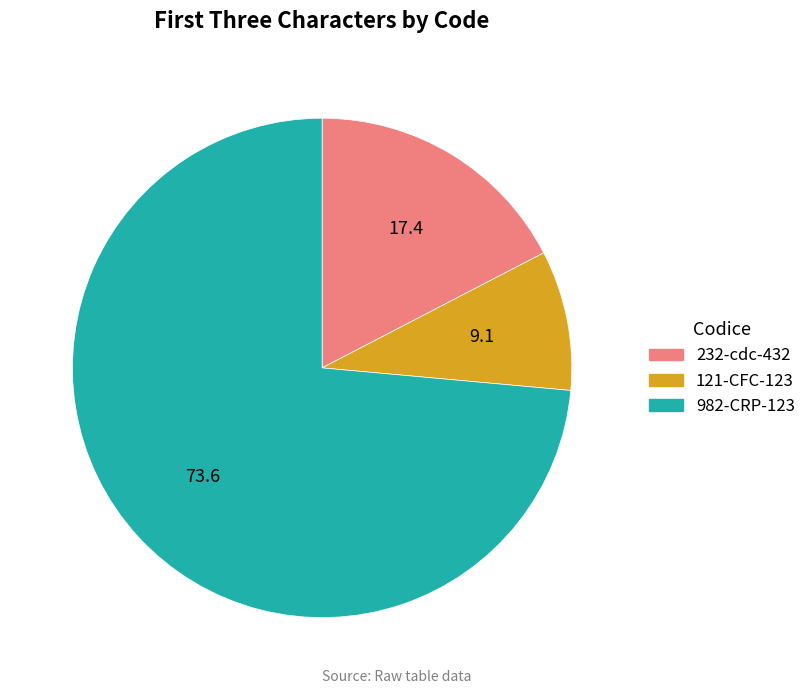

Rank the categories by value from highest to lowest.

982-CRP-123, 232-cdc-432, 121-CFC-123